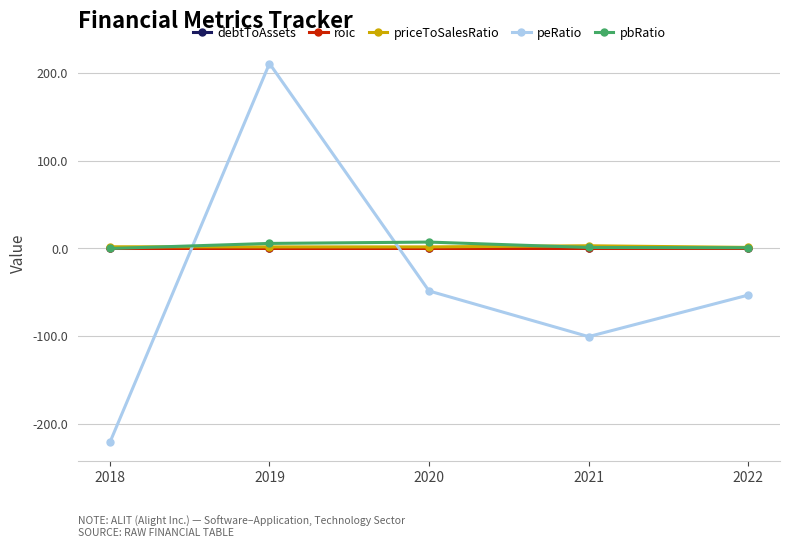

What is the value of the debtToAssets point at the 3rd from the left?

0.6